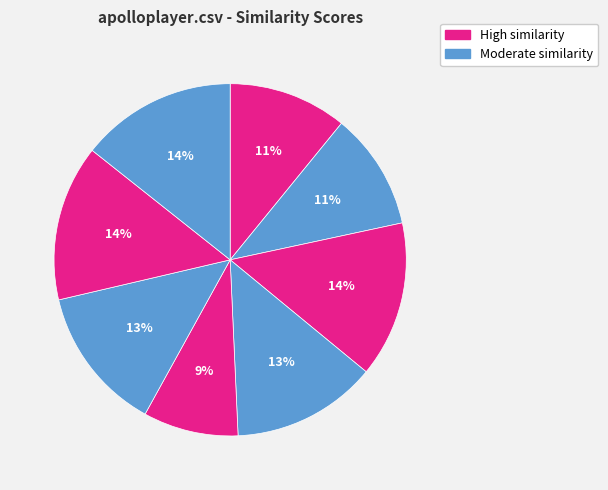

Count the number of slices in the pie.

8